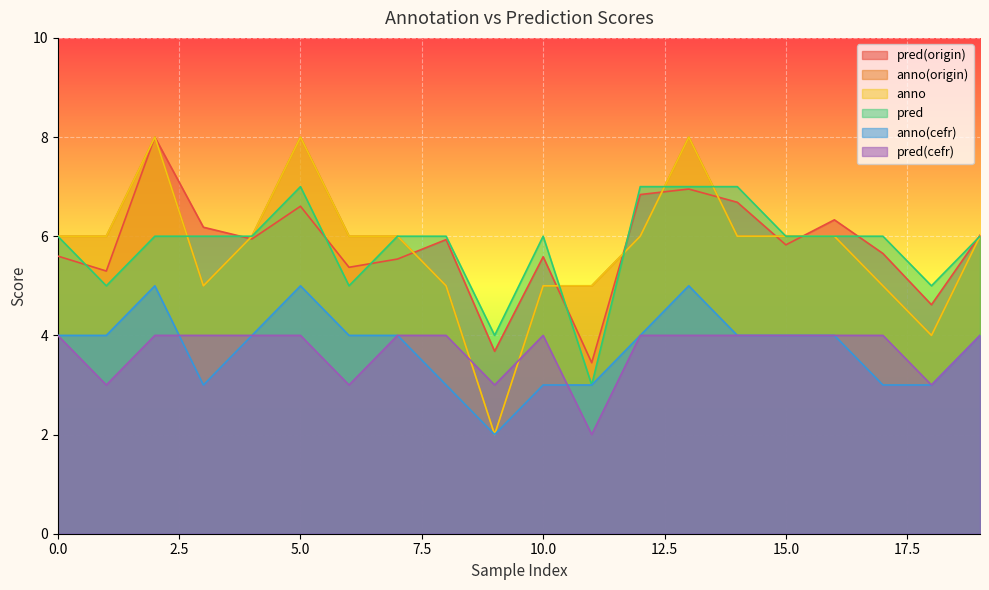

Count the anno(cefr) values in the range 3 to 4.

16